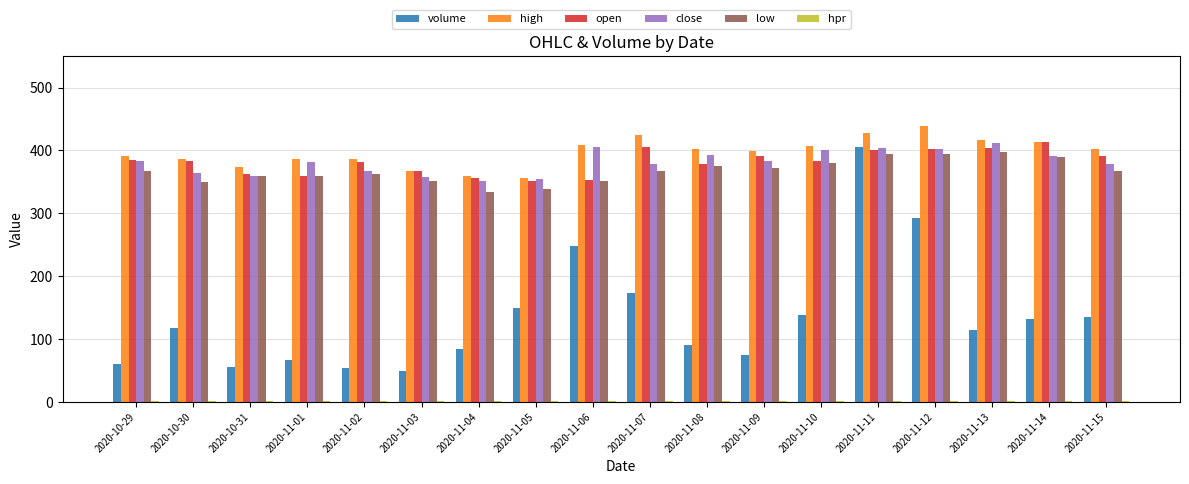

What is the highest value of the low series?

397.0